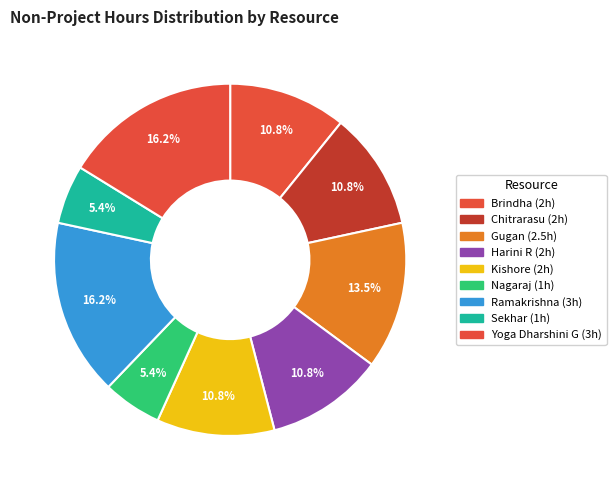

How many slices are in this pie chart?

9